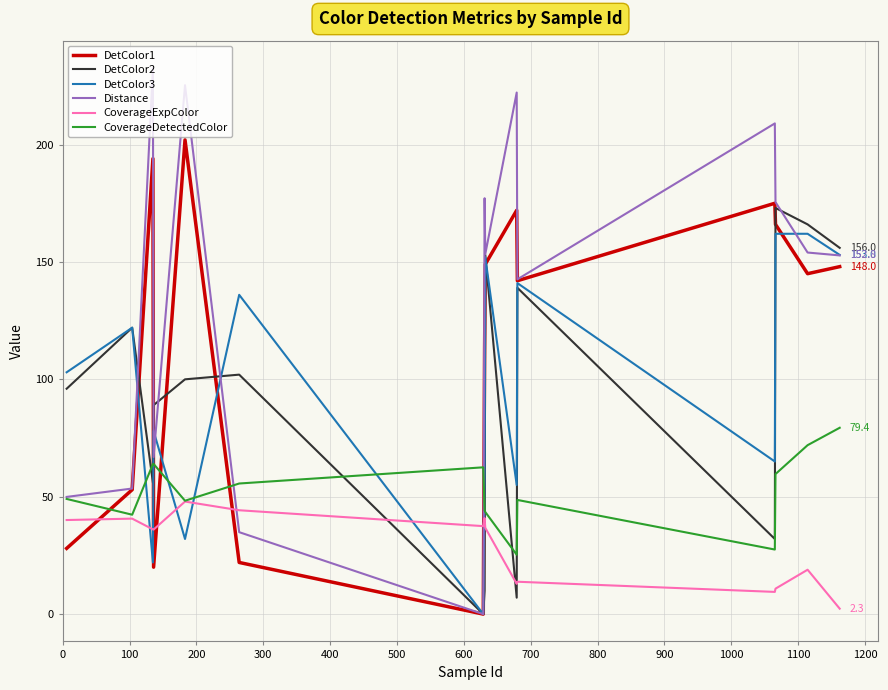

What is the greatest value displayed?

232.6